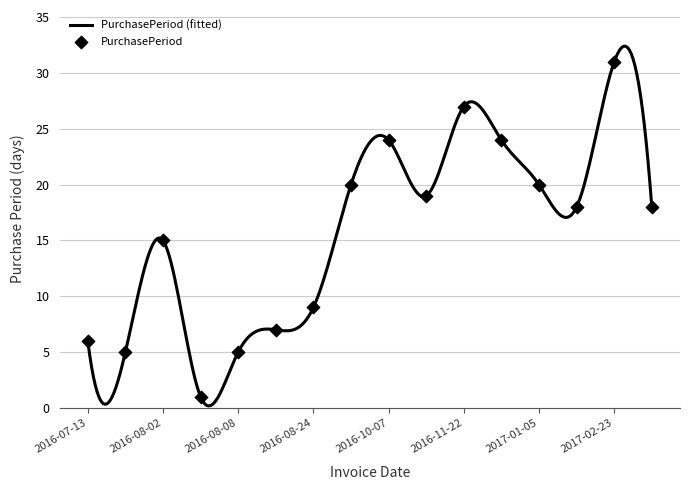

What is the change in value from 2016-08-24 to 2017-03-13?

+9